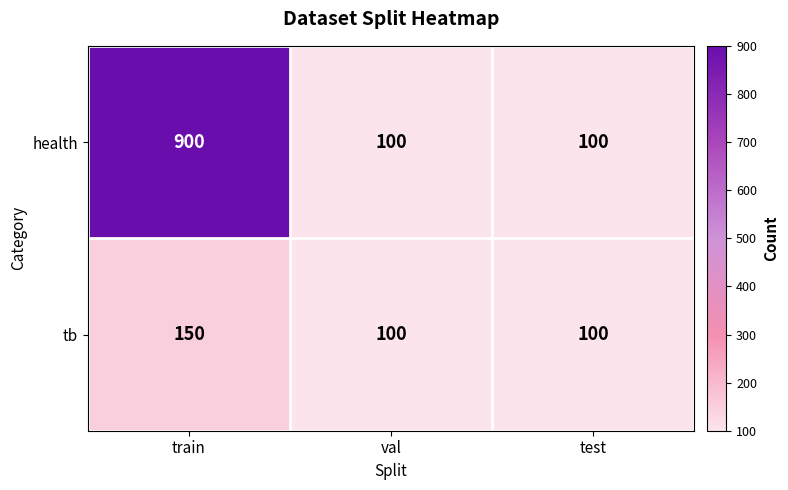

What is the average value of the health series?

367